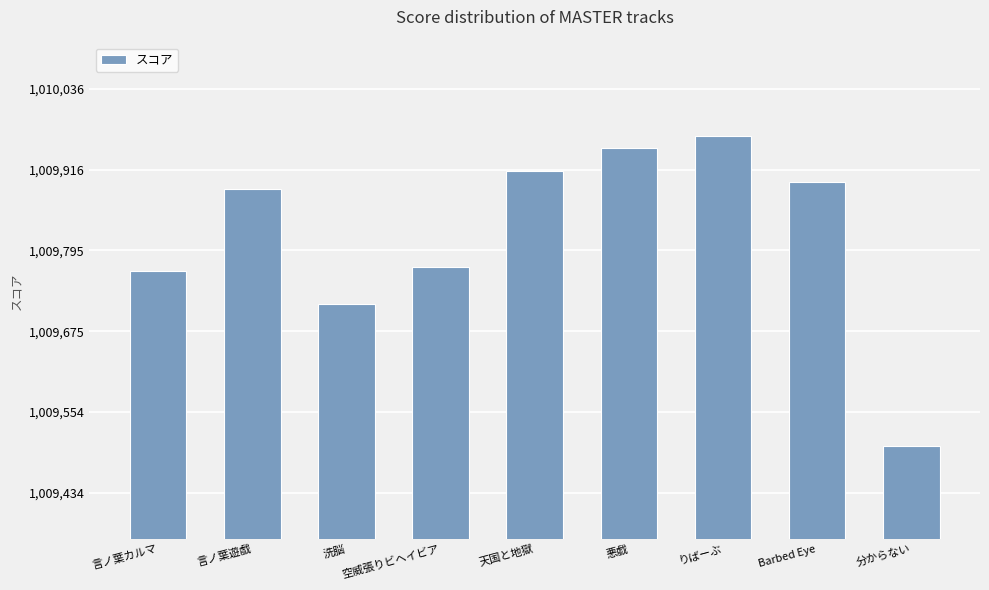

What is the greatest value displayed?

1009967